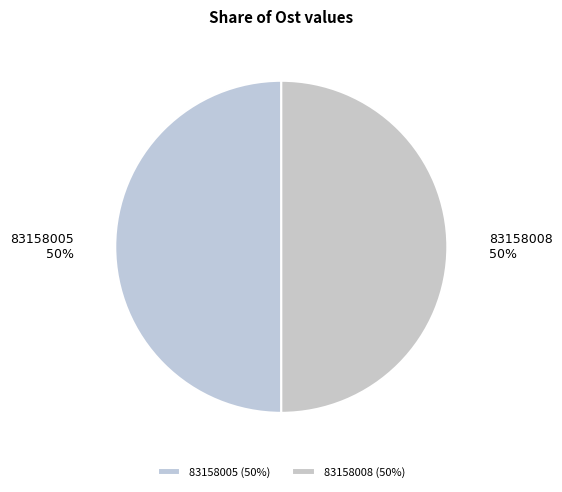

What percentage is the 83158005 slice, to the nearest percent?

50%